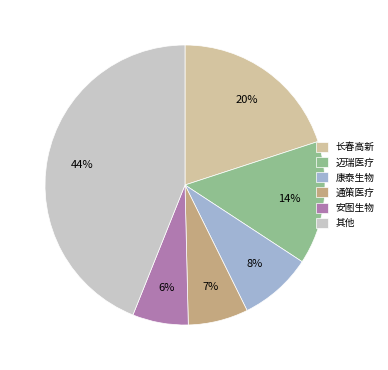

How many slices are in this pie chart?

6